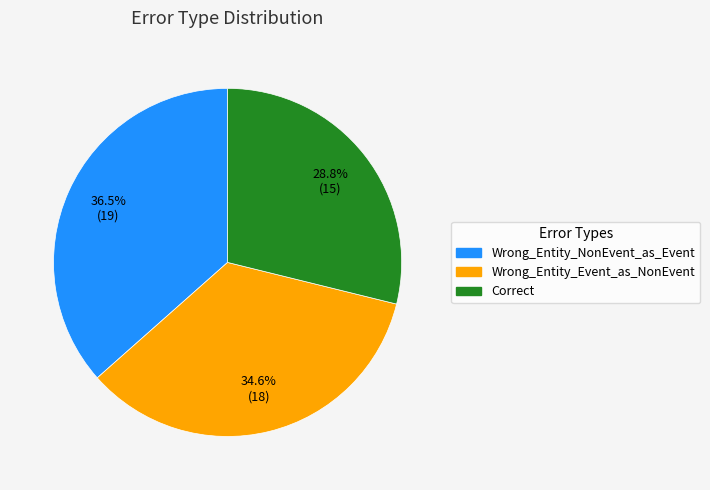

To the nearest percent, what is the difference between the largest and smallest slice percentages?

8%